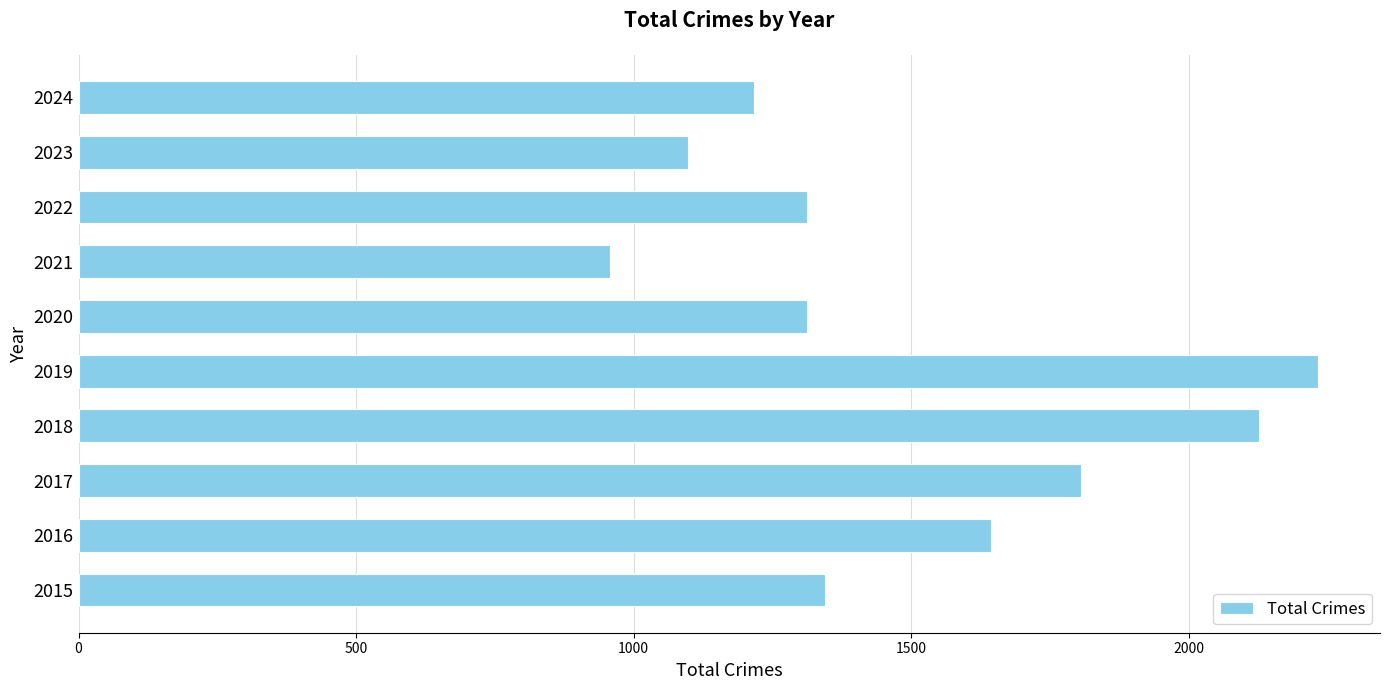

Count the number of data series in this chart.

1